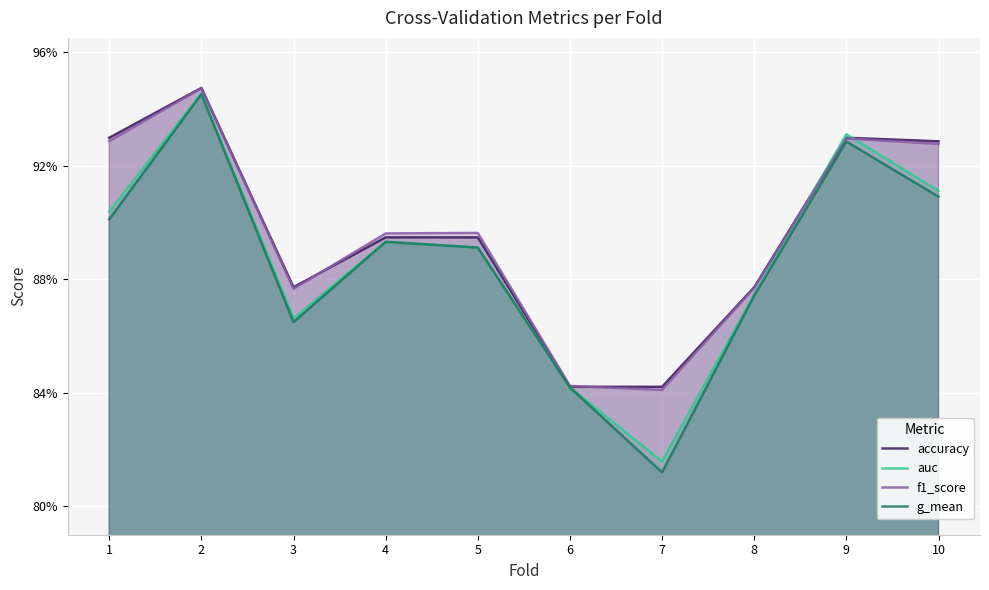

Where is f1_score nearest to the value 0?

7